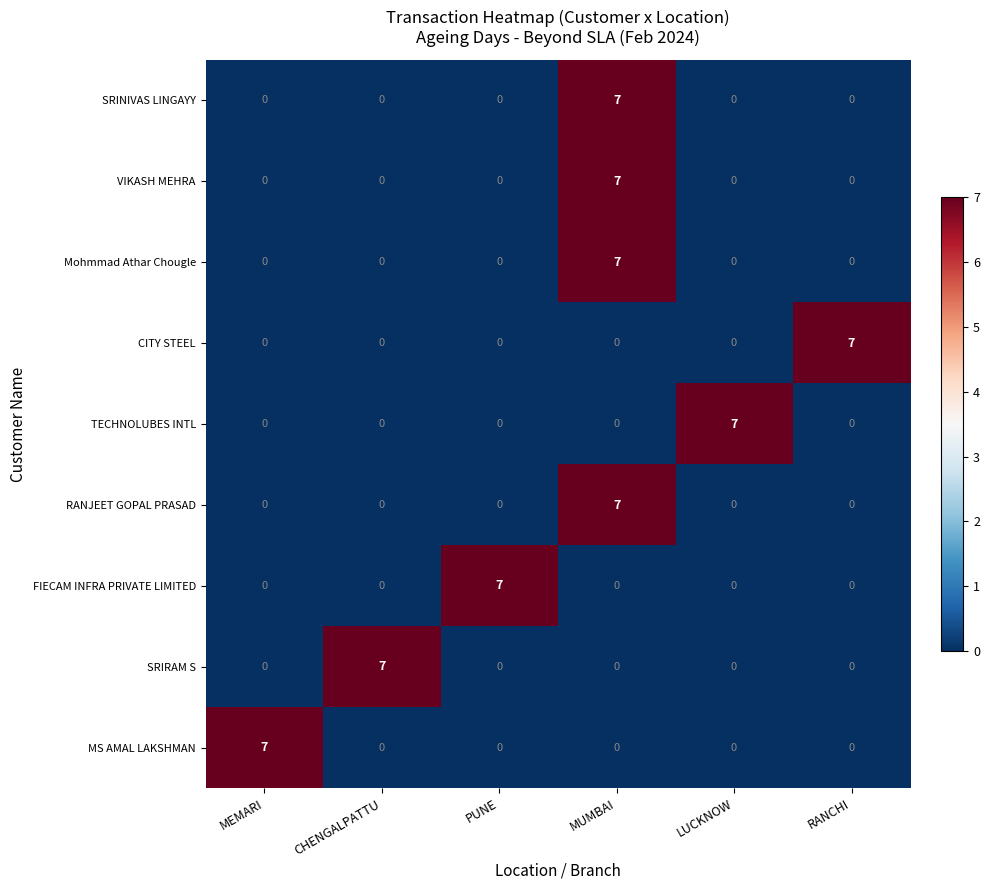

How many categories are shown in the chart?

6